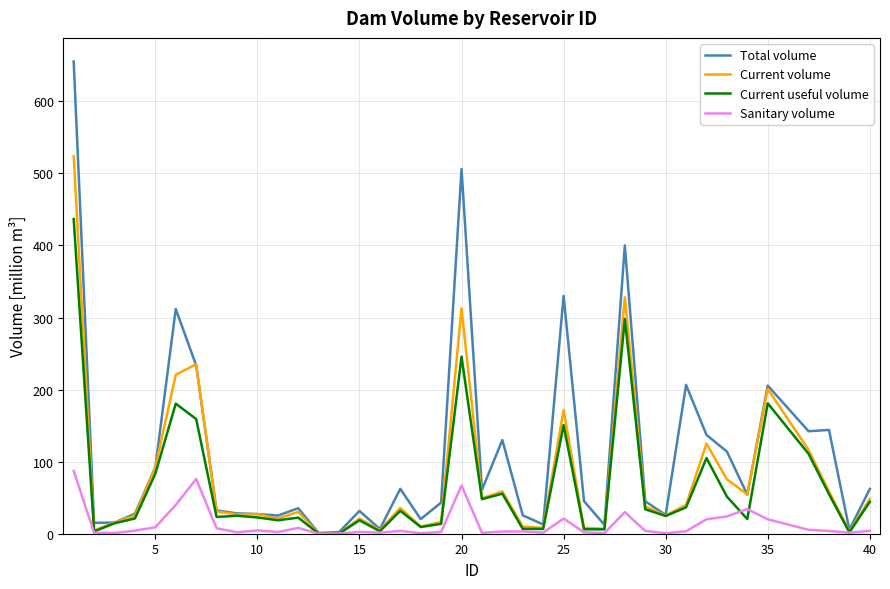

Which series has the largest total across all categories?

Total volume